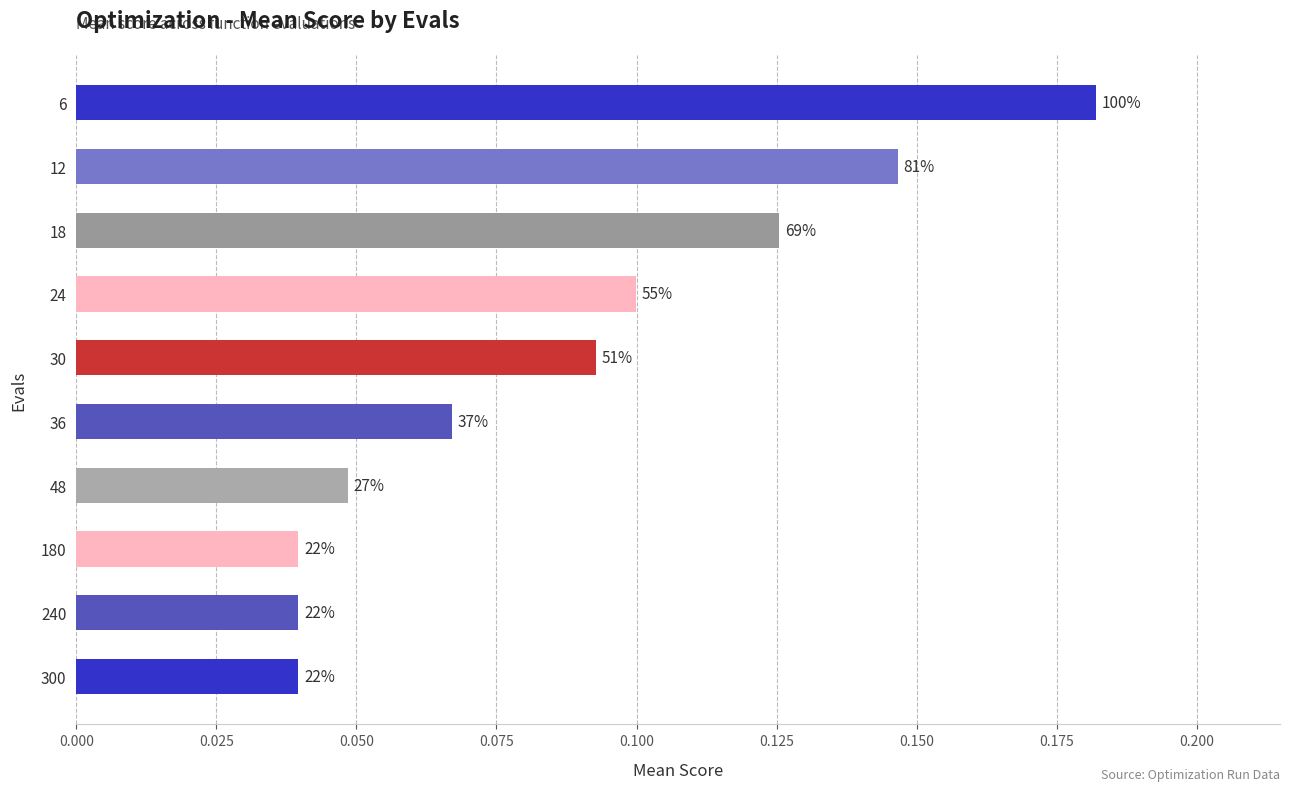

What is the maximum value shown in the chart?

0.2